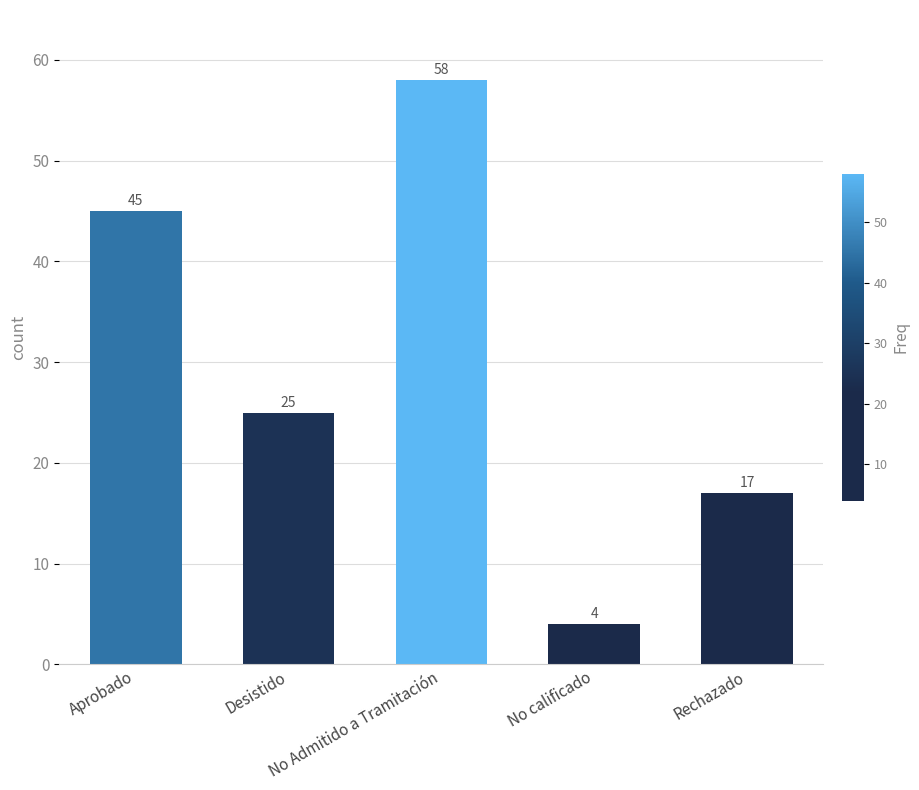

Read the value at No calificado, to the nearest 5.

5